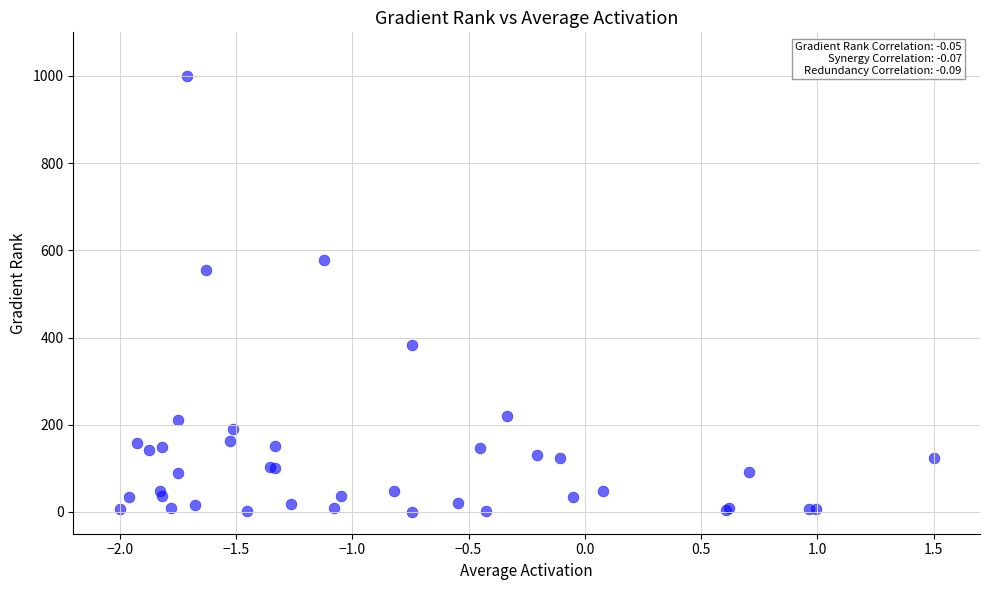

What Y value in the scatter plot is closest to 500?

555.6